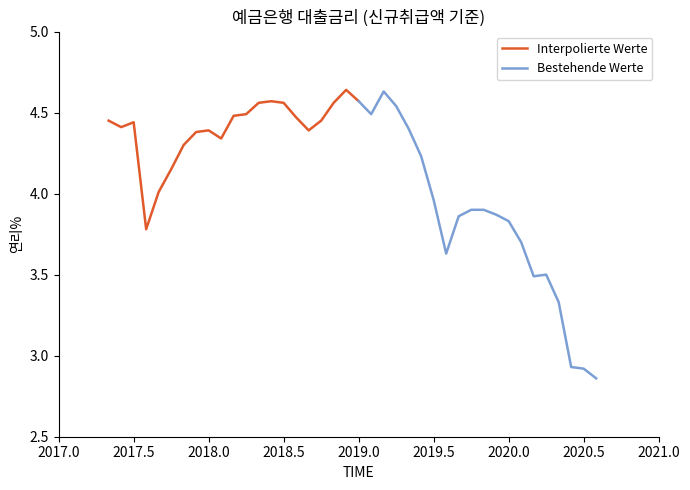

Rank the categories by value from highest to lowest.

201812, 201903, 201806, 201901, 201805, 201807, 201811, 201904, 201804, 201902, 201803, 201808, 201705, 201810, 201707, 201706, 201905, 201801, 201809, 201712, 201802, 201711, 201906, 201710, 201709, 201907, 201910, 201911, 201912, 201909, 202001, 201708, 202002, 201908, 202004, 202003, 202005, 202006, 202007, 202008